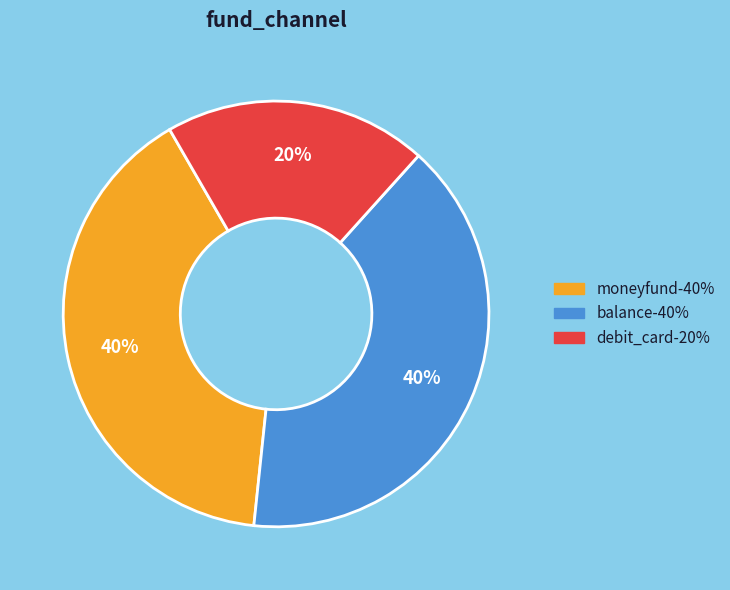

How many slices are in this pie chart?

3